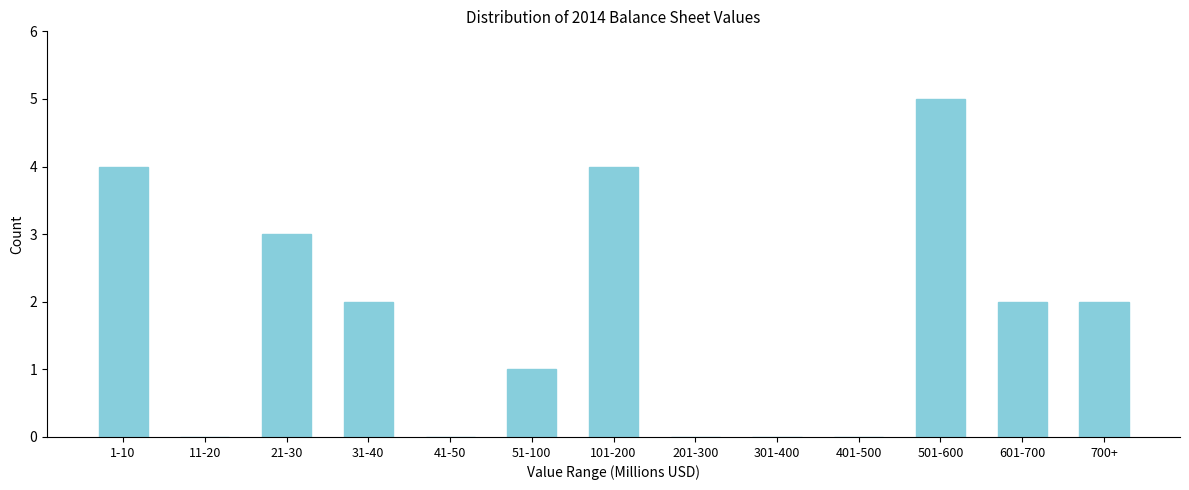

Reading left to right, transcribe all the data shown in this chart.

1-10=4	11-20=0	21-30=3	31-40=2	41-50=0	51-100=1	101-200=4	201-300=0	301-400=0	401-500=0	501-600=5	601-700=2	700+=2